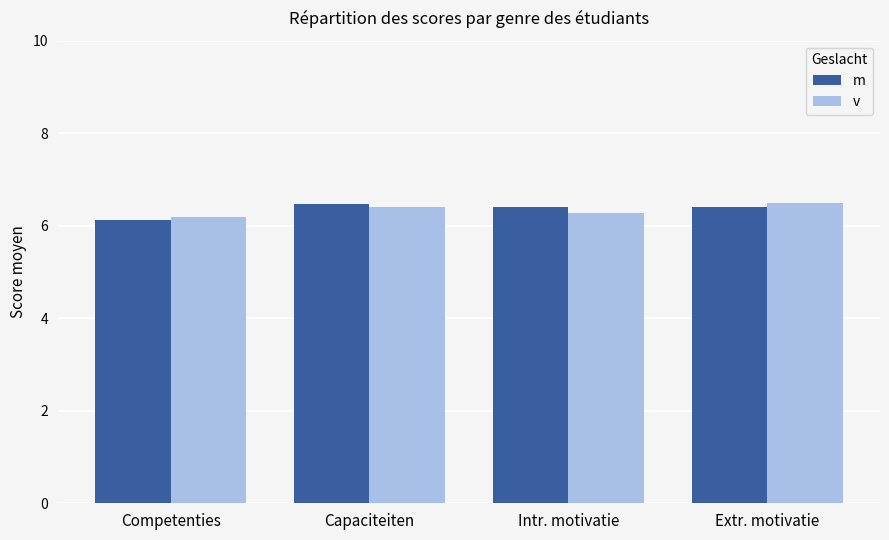

What is the greatest value displayed?

6.5